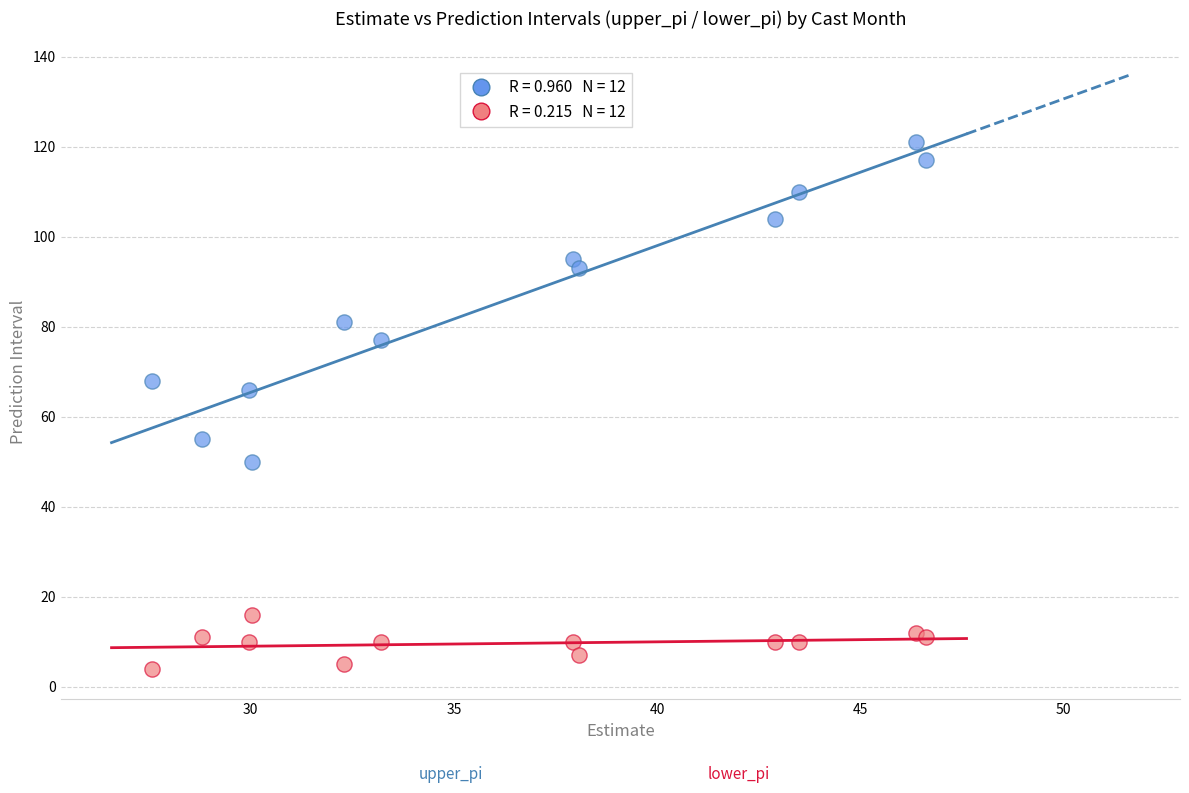

Across all series, what Y value is closest to 62?

66